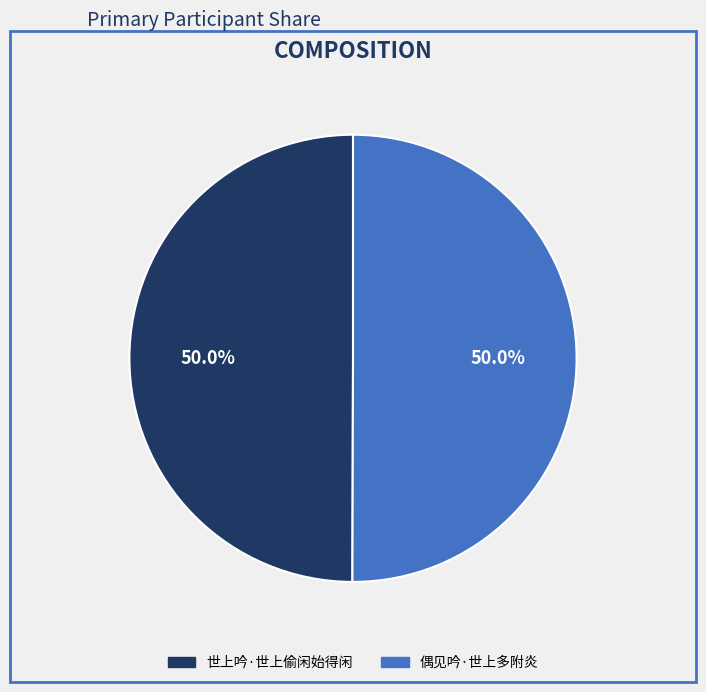

What percentage is NOT represented by 偶见吟·世上多附炎?

50.0%